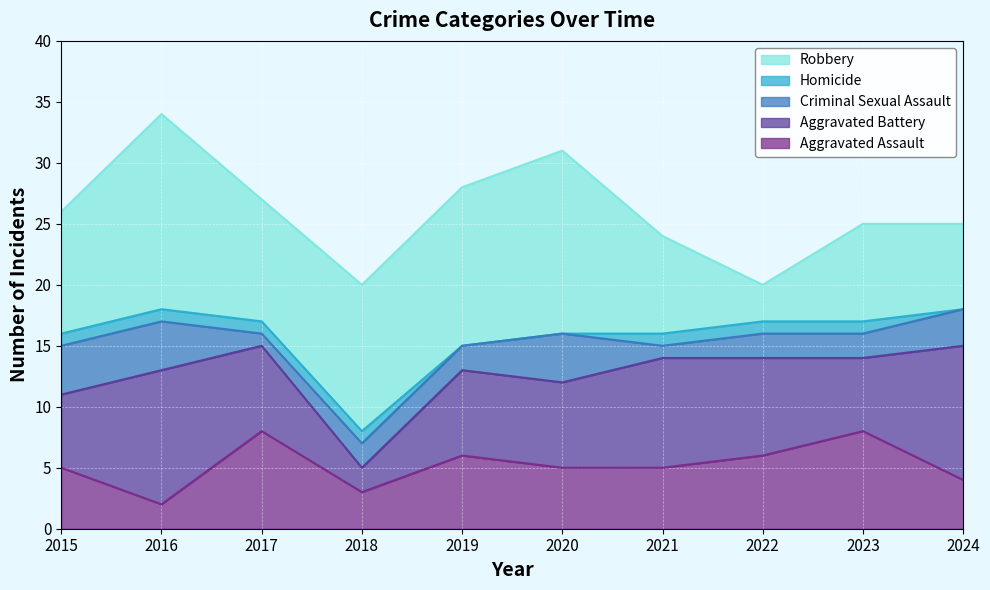

What is the difference between the maximum and minimum values in the Criminal Sexual Assault series?

3